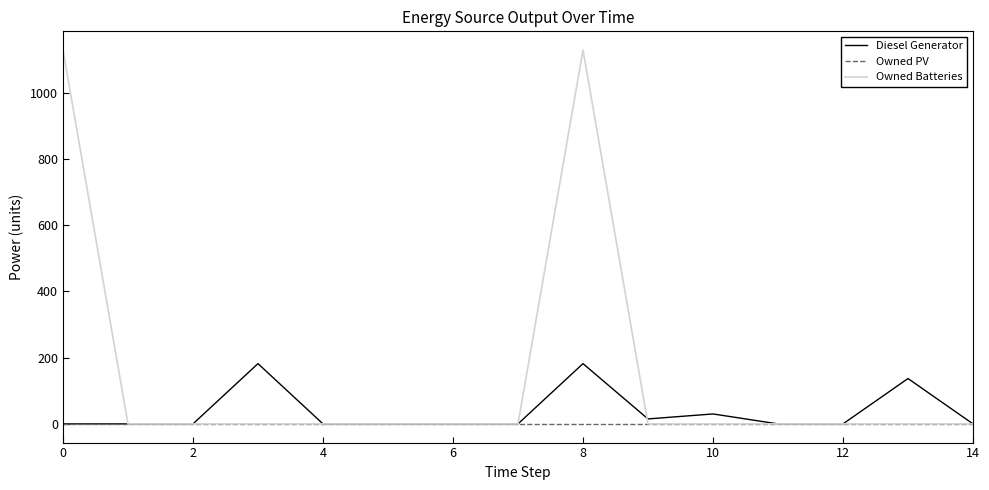

List the series in order of their overall mean, lowest first.

Owned PV, Diesel Generator, Owned Batteries